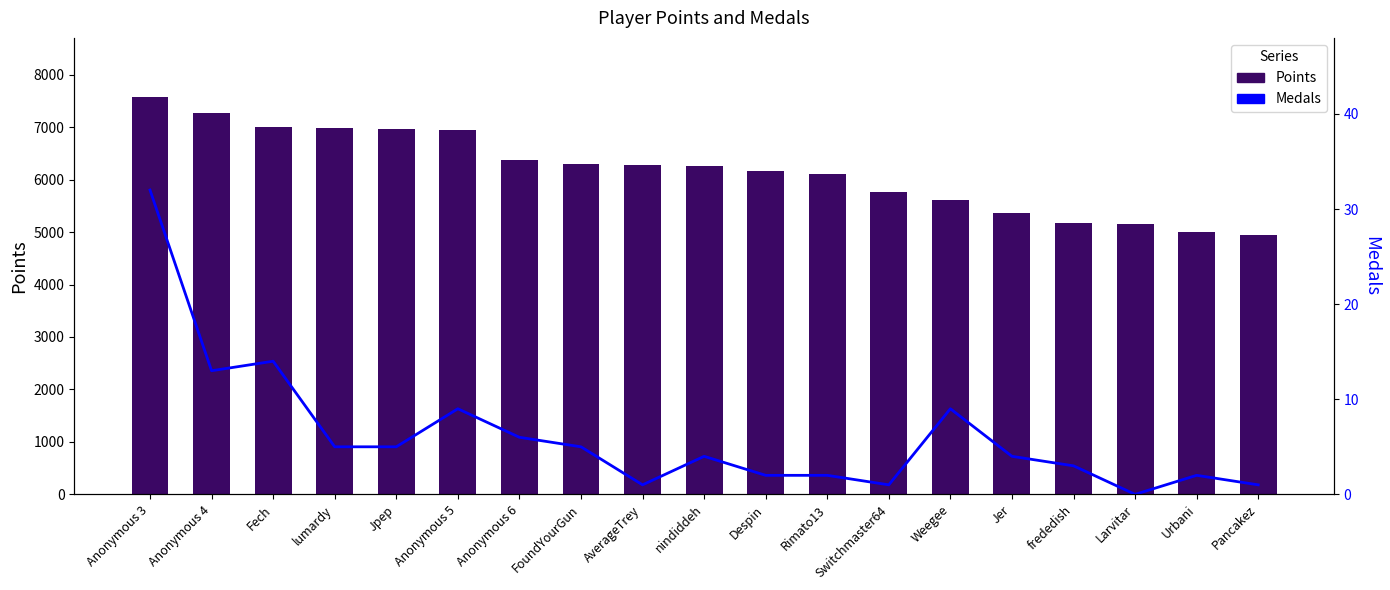

What is the total value across all series at Rimato13?

6109